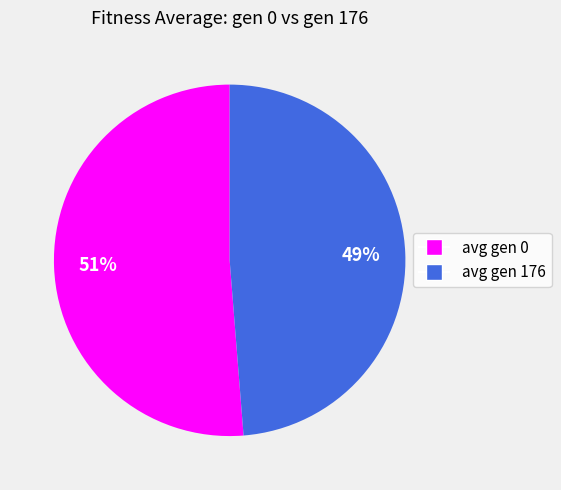

Which category accounts for the majority?

avg gen 0